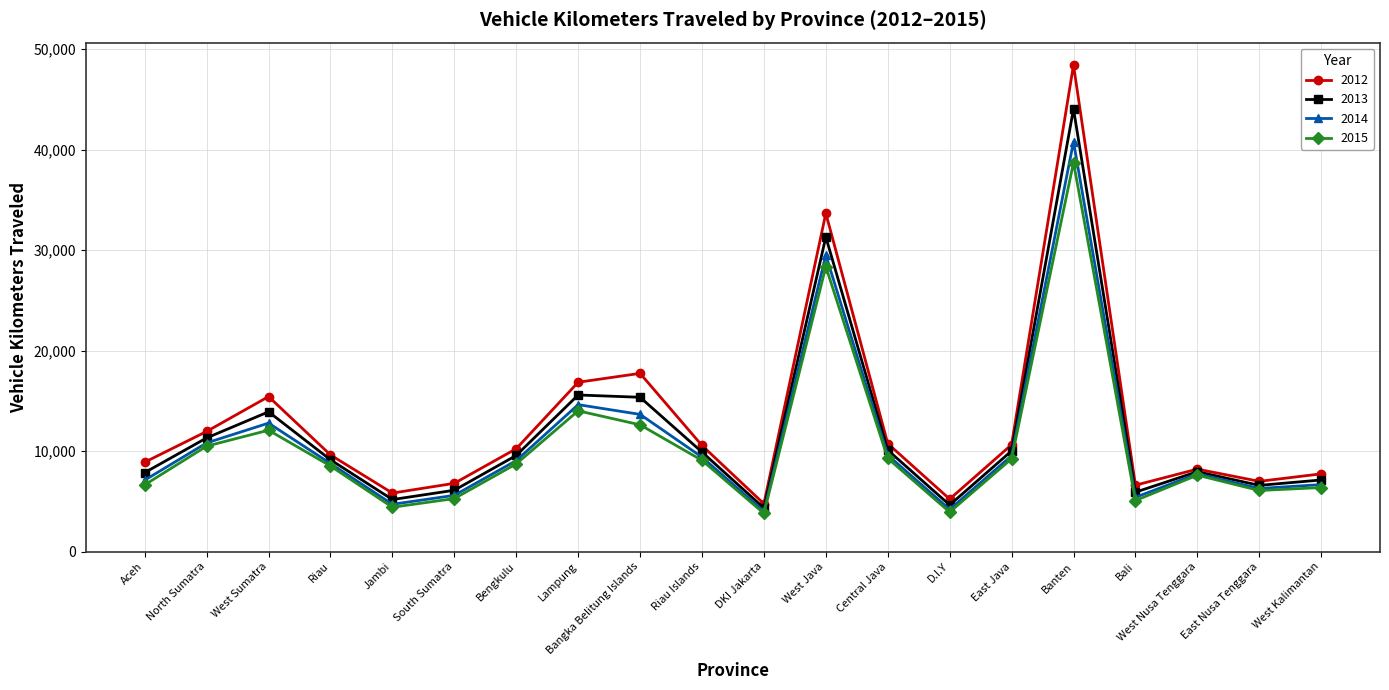

What is the label of the 10th point from the left?

Riau Islands